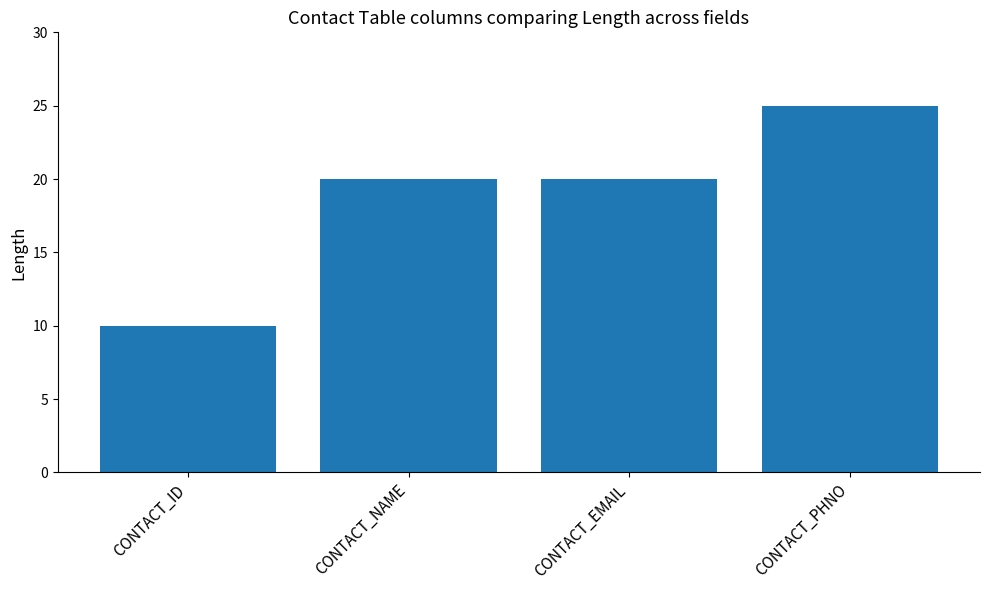

Does the chart contain any negative values?

No